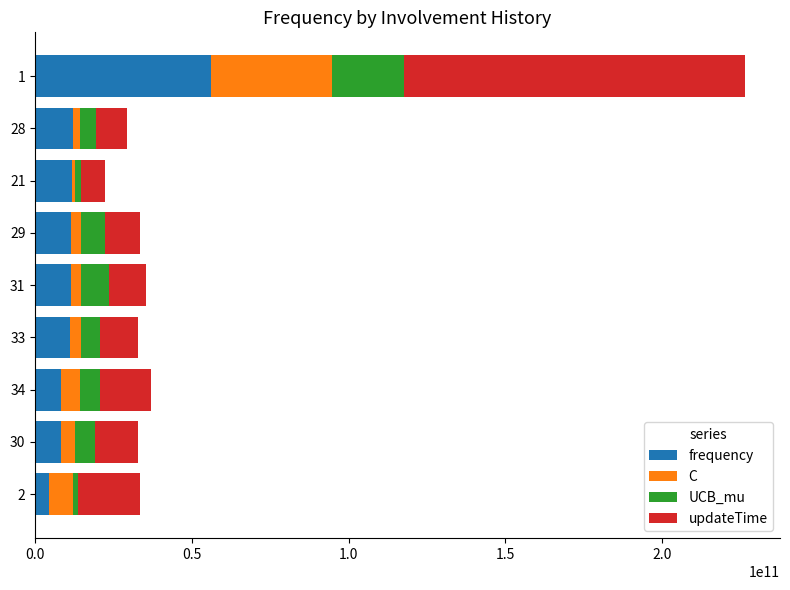

How many distinct data groups are displayed?

4